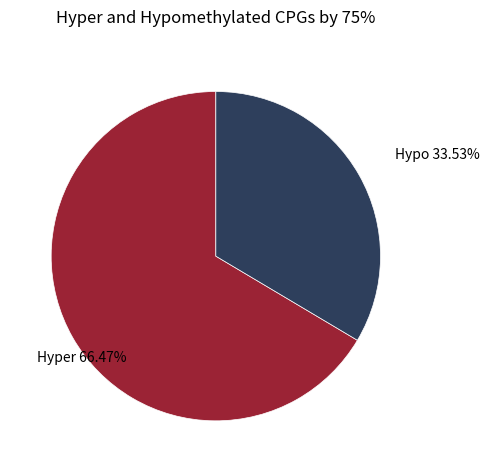

Is the sum of Hypo and Hyper greater than half?

Yes